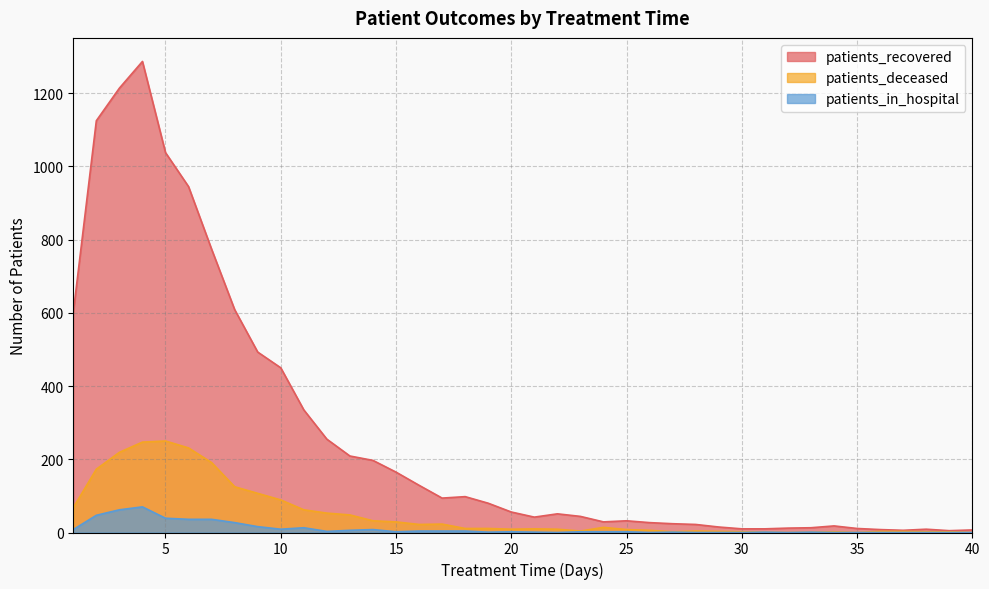

The value of patients_recovered at 7 is 774. True or false?

True